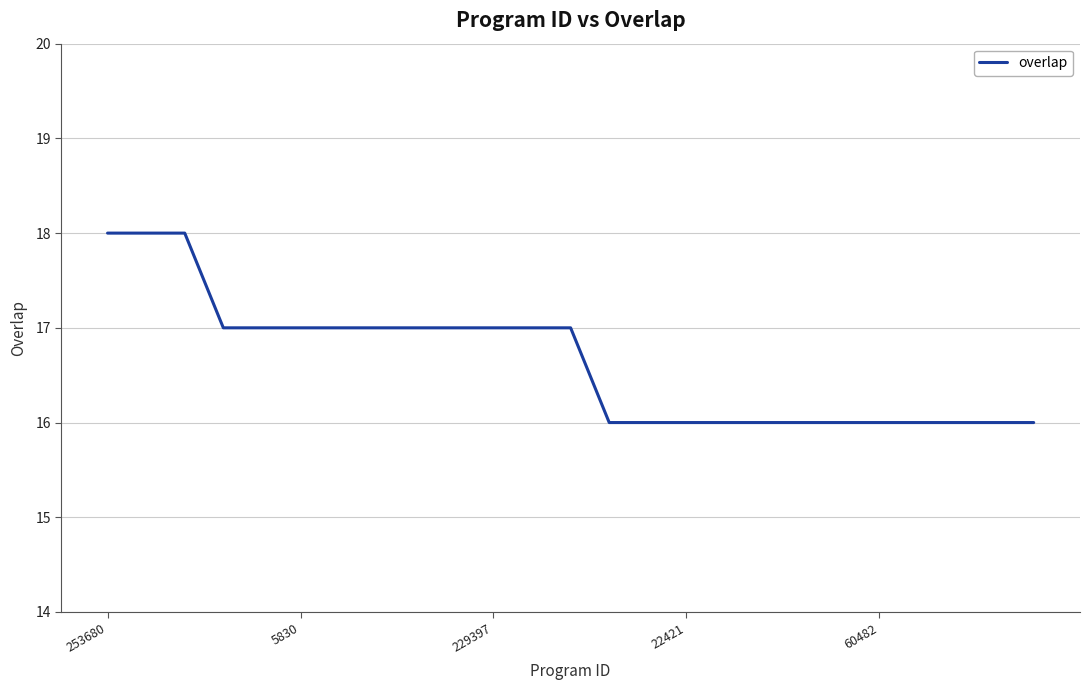

What is the smallest value displayed?

16